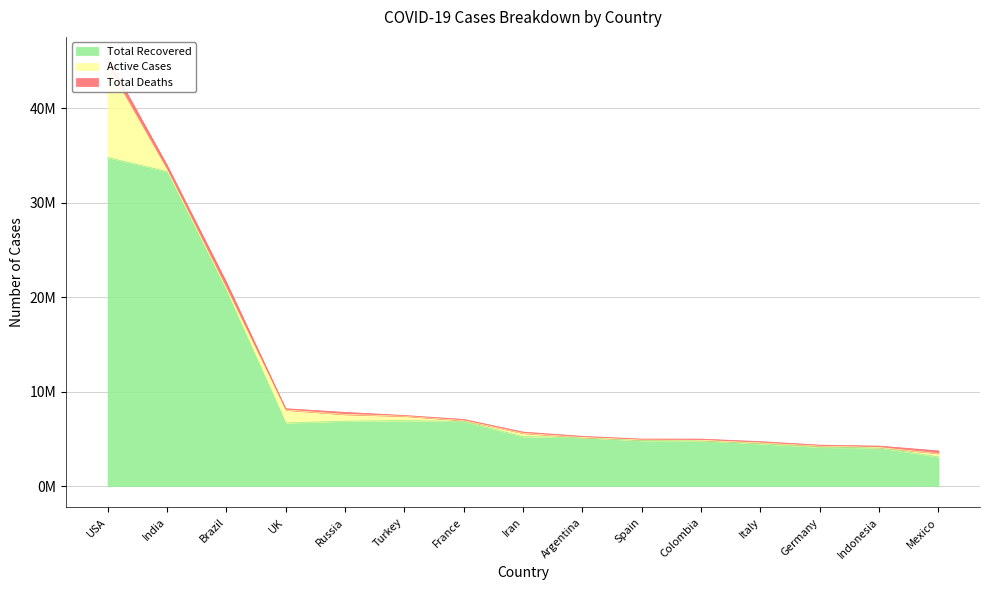

At which category does the chart reach its peak across all series?

USA